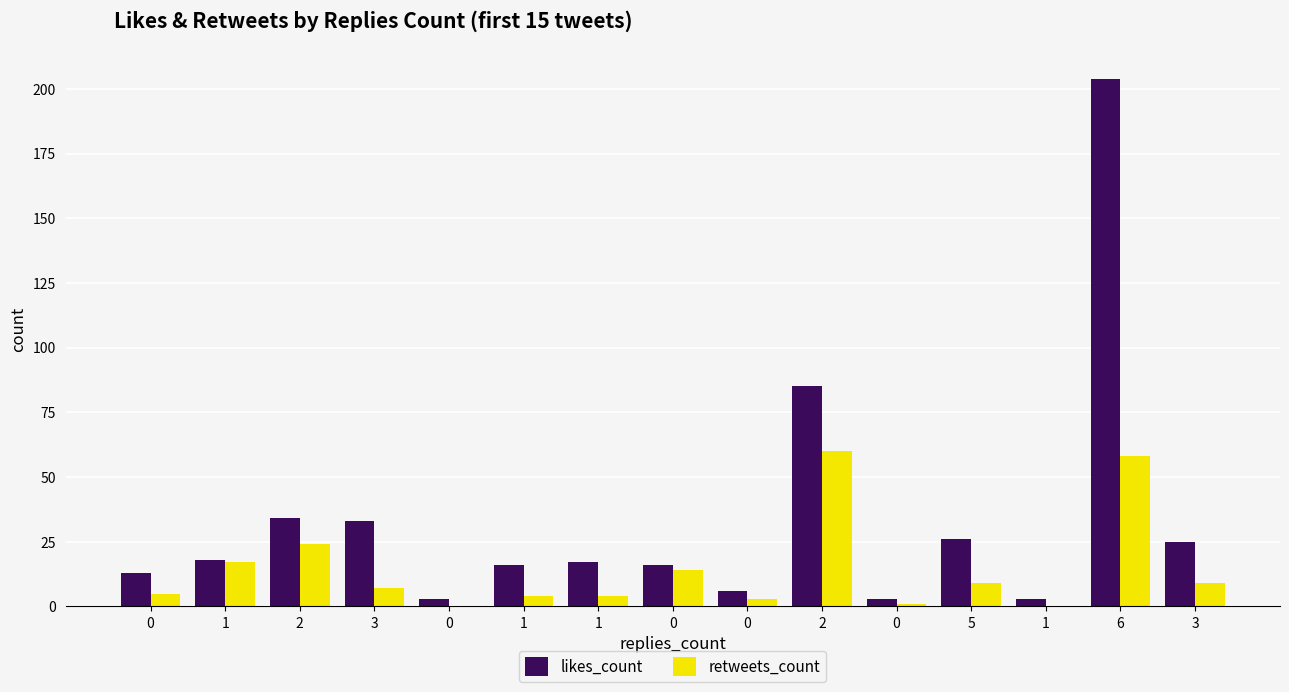

What is the label of the 1st bar from the right?

3